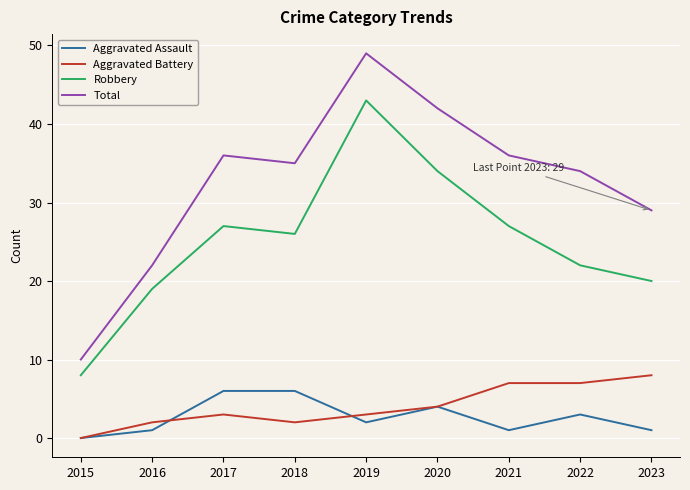

Which series has the widest spread of values?

Total